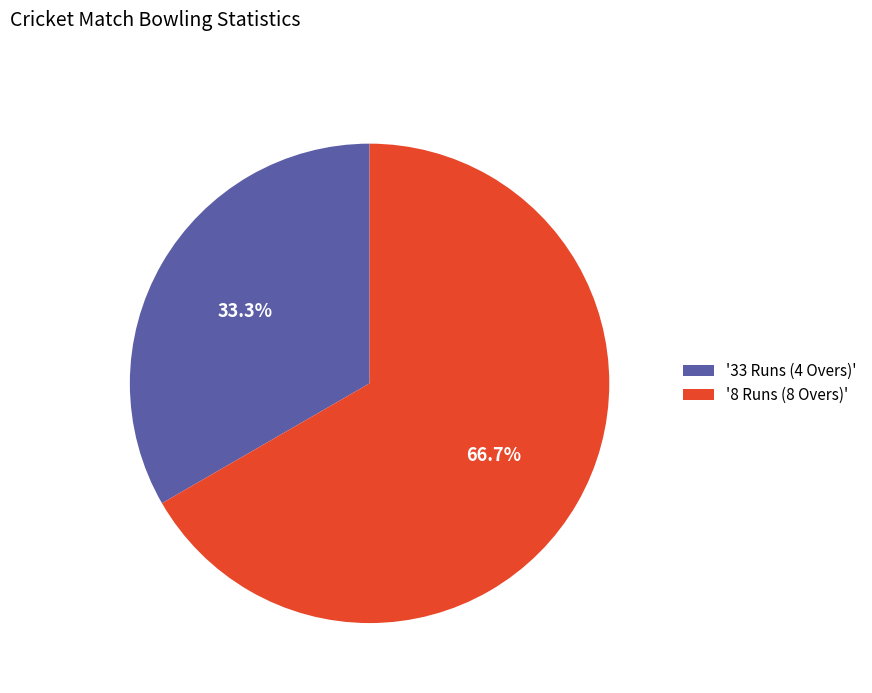

Does any single category account for the majority?

Yes